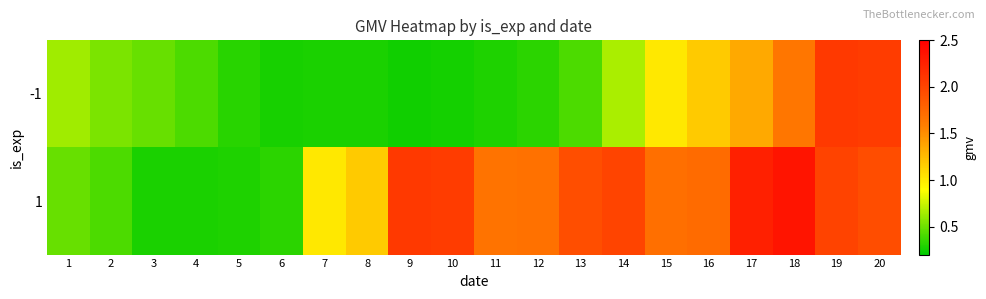

Which series has the largest total across all categories?

1